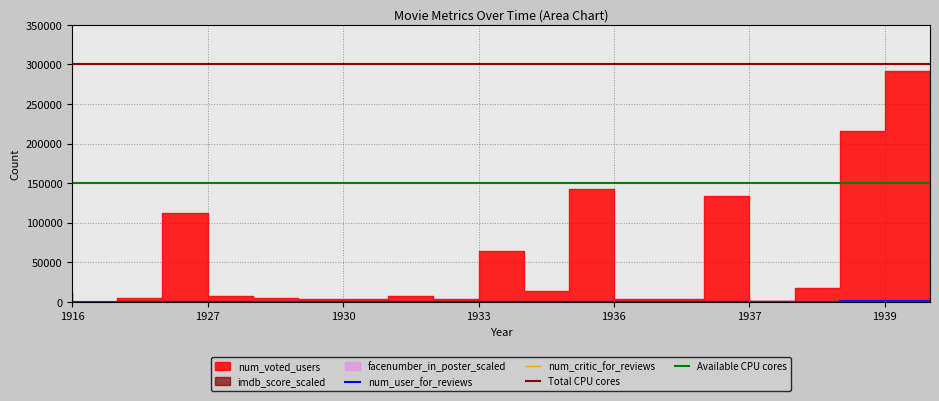

What is the average value of the imdb_score_scaled series?

754